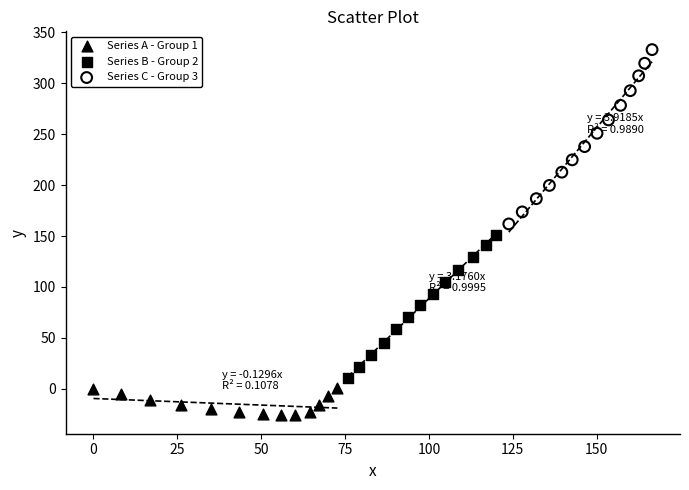

What are all the series names shown in the legend?

Series A - Group 1, Series B - Group 2, Series C - Group 3